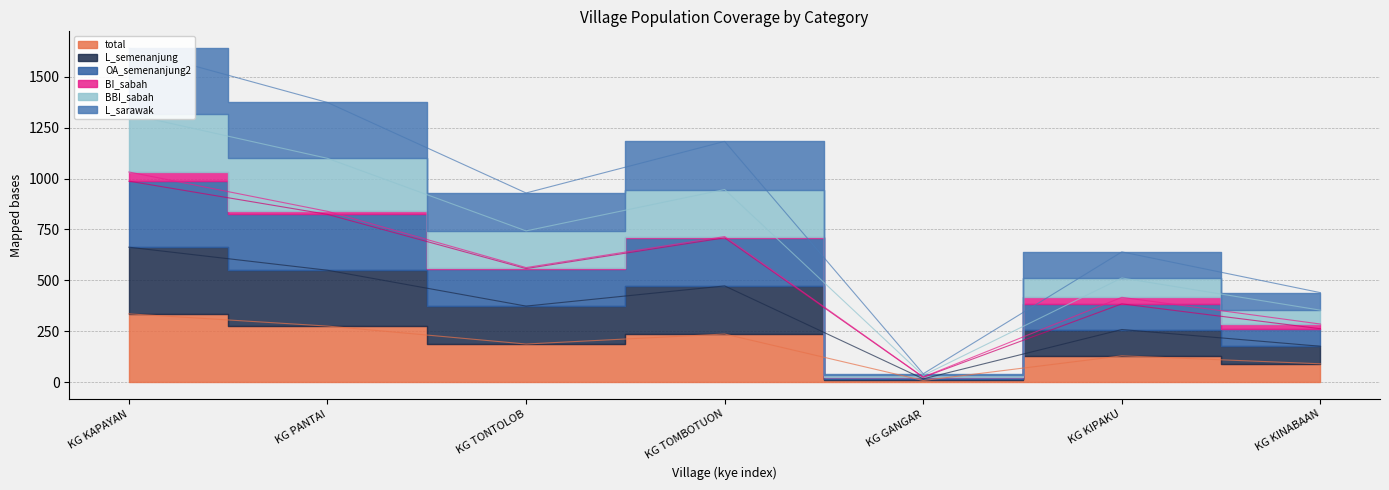

True or false: total and OA_semenanjung2 cross at least once.

False